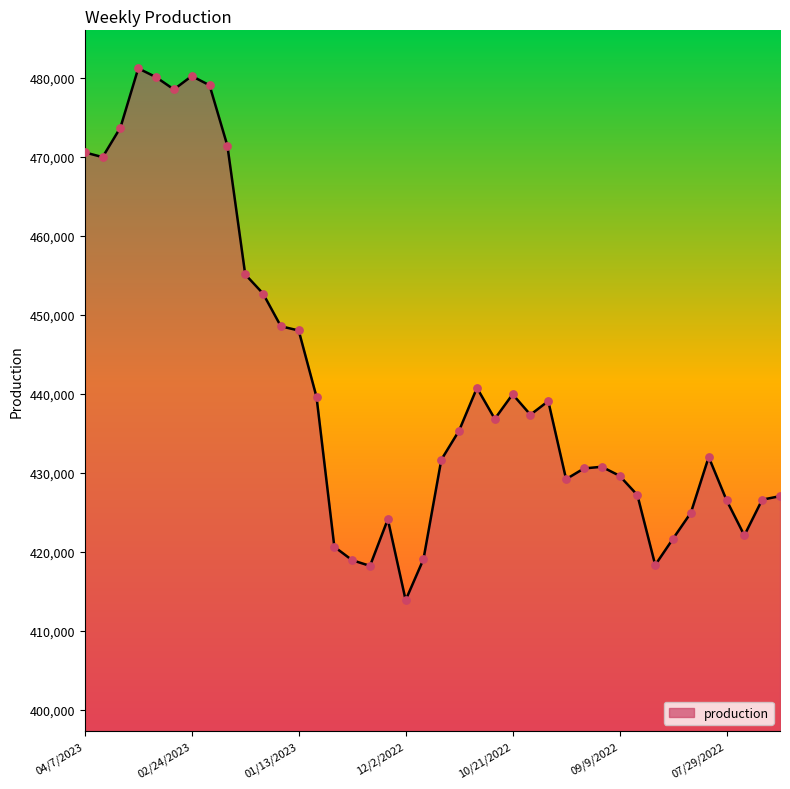

What is the greatest value displayed?

481180